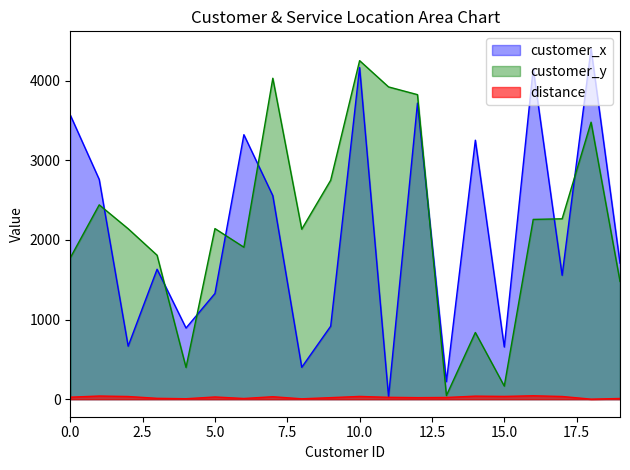

Which series has the largest total across all categories?

customer_y